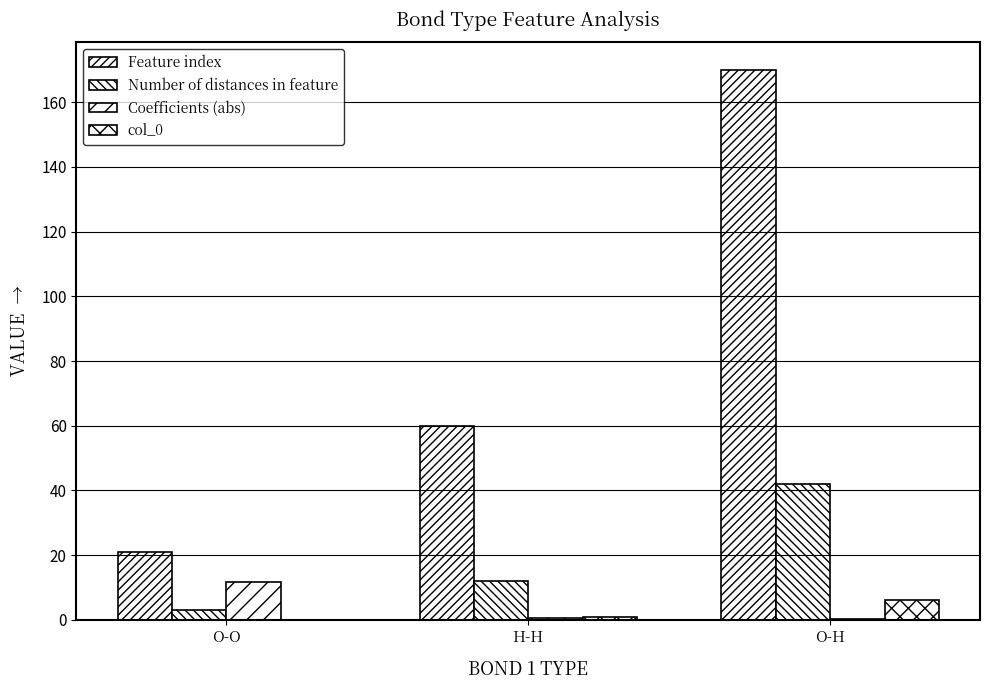

Reading left to right, extract all data points from this chart.

Feature index: 21.0	60.0	170.0
Number of distances in feature: 3.0	12.0	42.0
Coefficients (abs): 11.7	0.7	0.2
col_0: 0.0	1.0	6.0